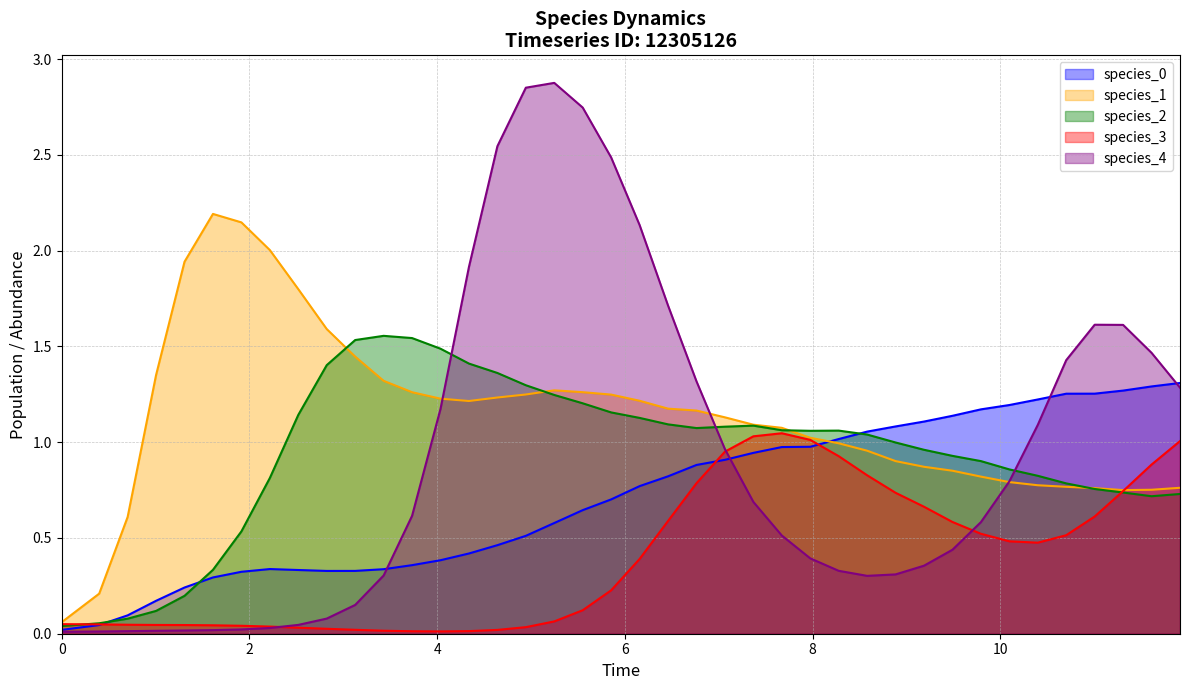

Which series has the largest total across all categories?

species_1